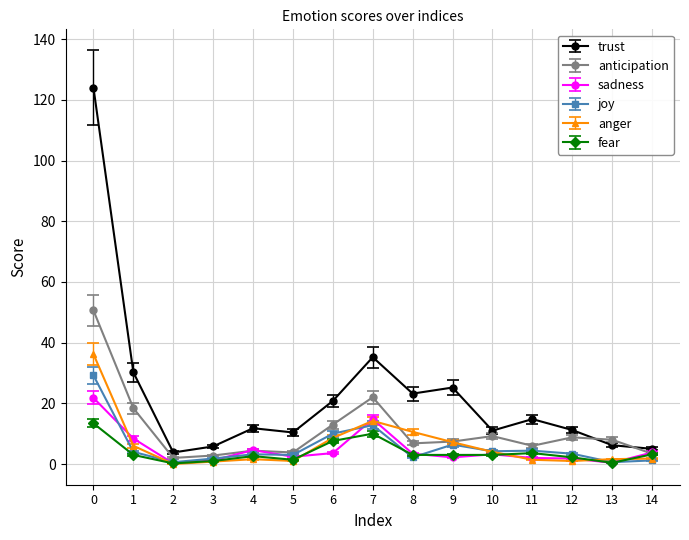

The value of joy at 11 is 4.4. True or false?

True